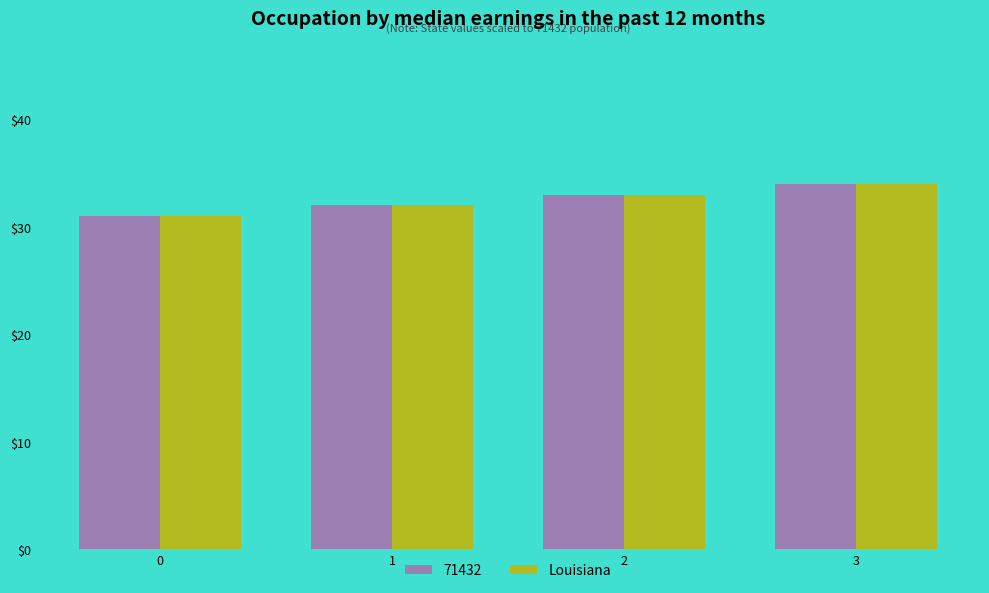

What is the minimum value shown in the chart?

31